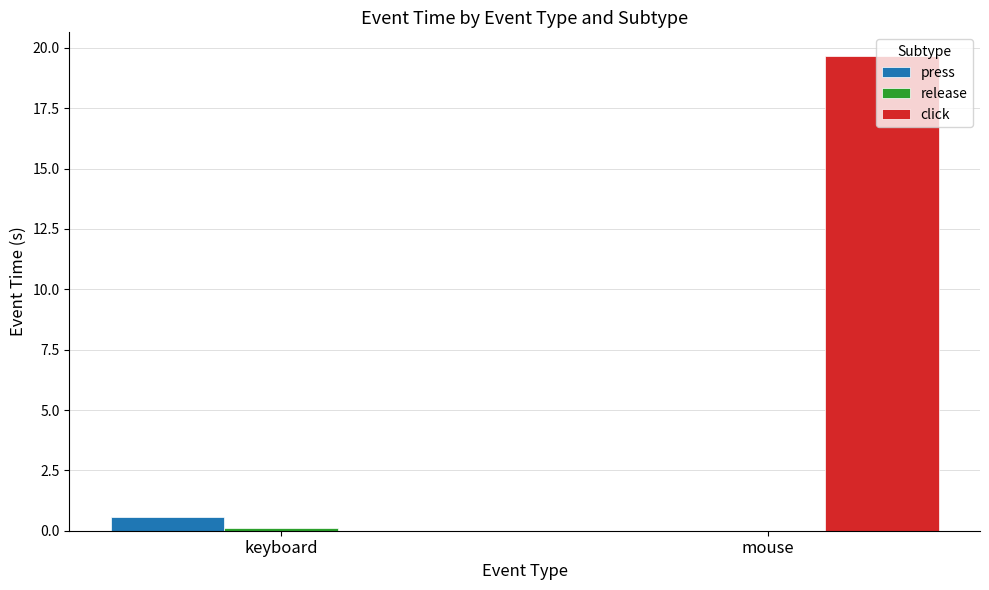

What is the greatest value displayed?

19.7